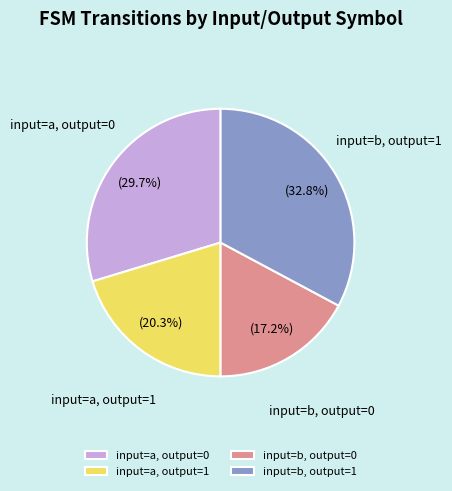

Rank the categories by value from highest to lowest.

input=b, output=1, input=a, output=0, input=a, output=1, input=b, output=0